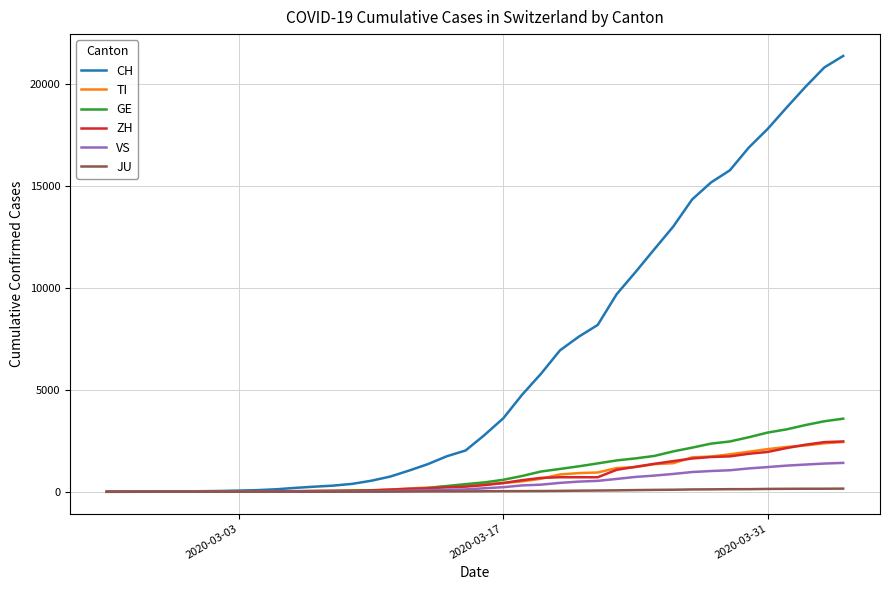

What is the highest value of the GE series?

3584